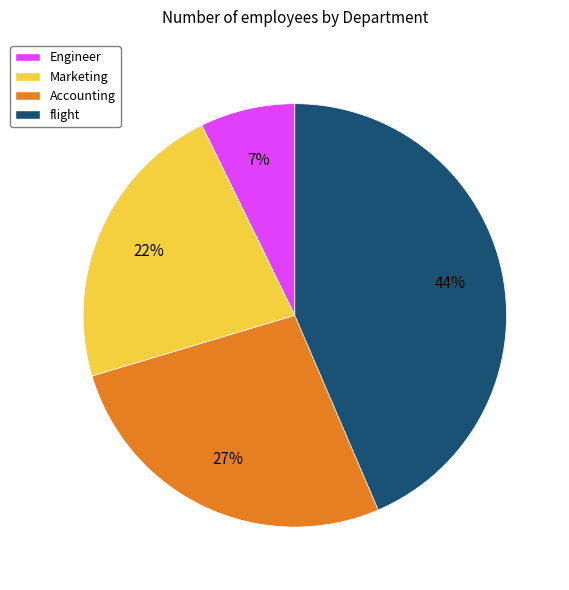

Is there any slice that represents more than half of the pie?

No